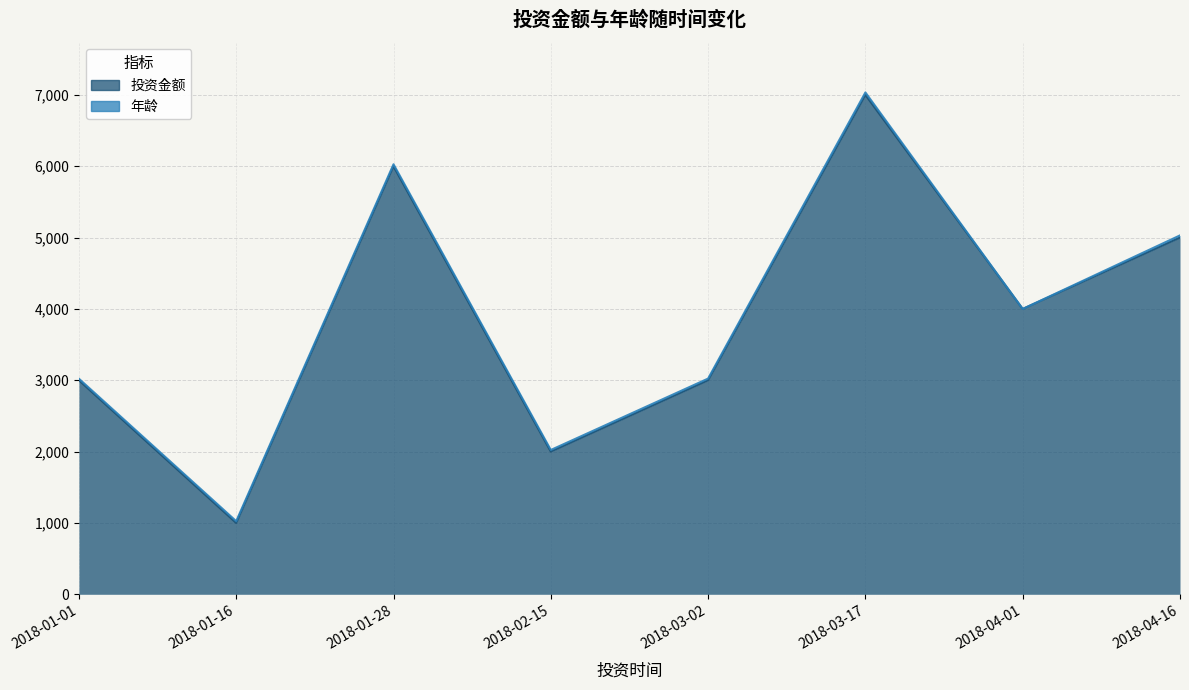

Where is the data nearest to the value 4000?

2018-04-01